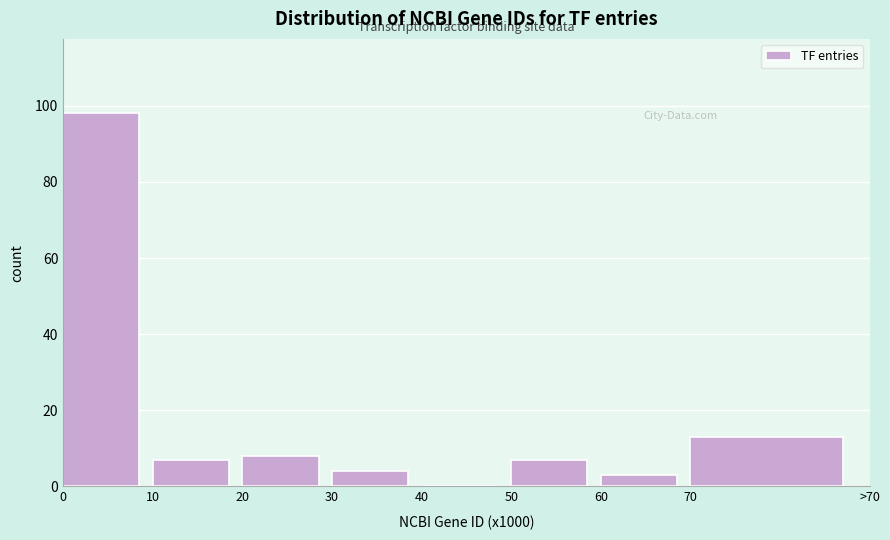

Reading left to right, list all the values displayed in this chart.

0=98	10=7	20=8	30=4	40=0	50=7	60=3	70=13